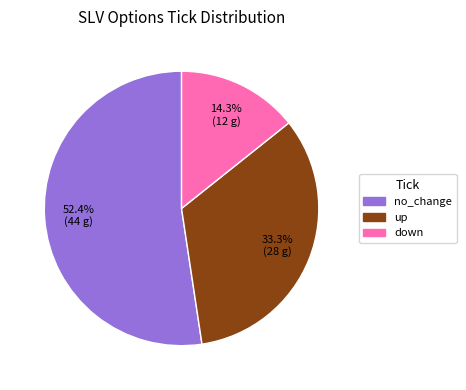

To the nearest percent, what is the difference between the largest and smallest slice percentages?

38%